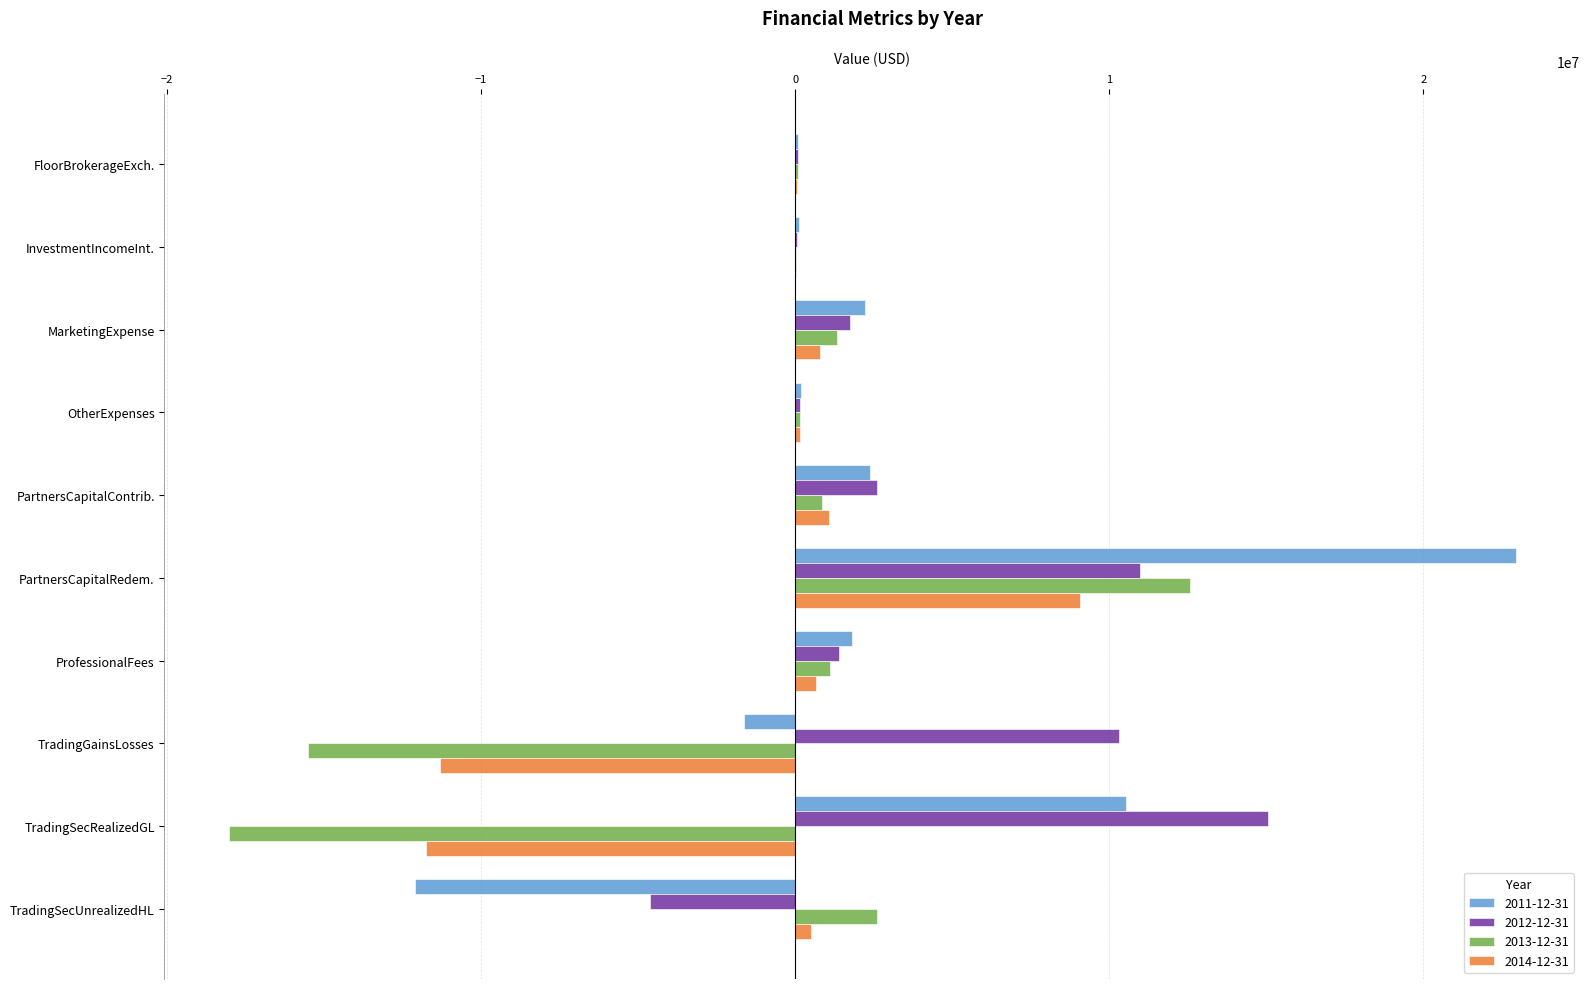

What is the sum of all 2013-12-31 values?

-14795988